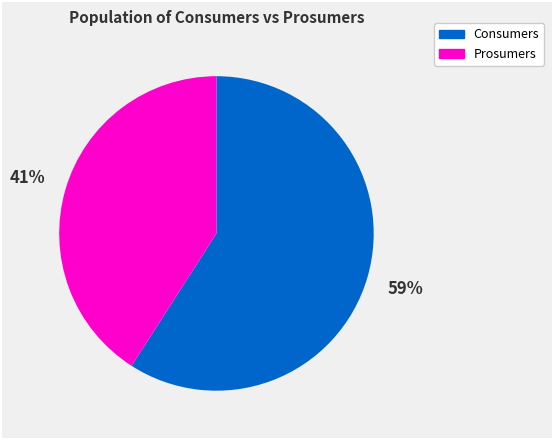

Rank the categories by value from highest to lowest.

Consumers, Prosumers